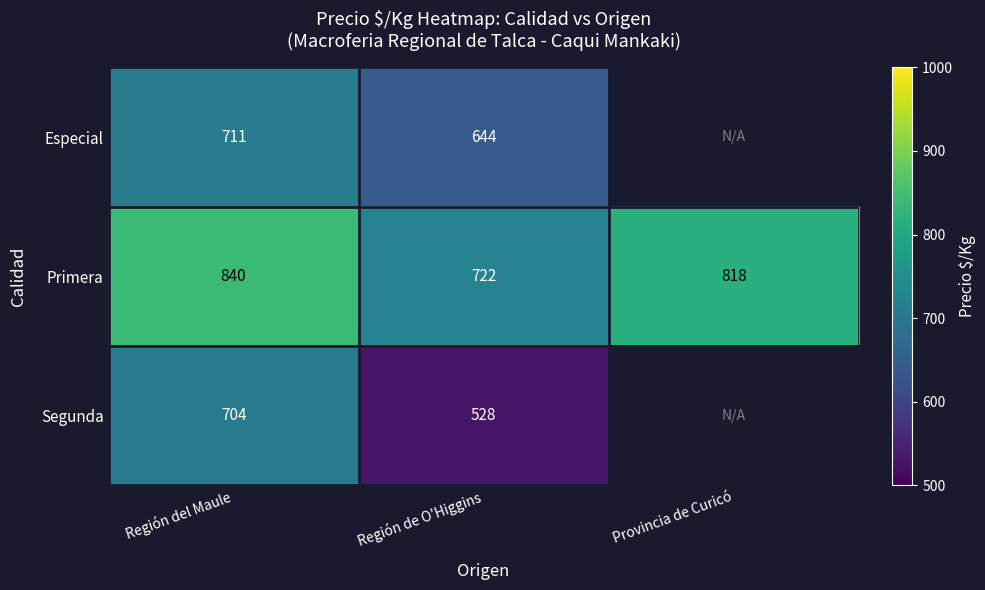

At which category is the sum across all series the highest?

Región del Maule